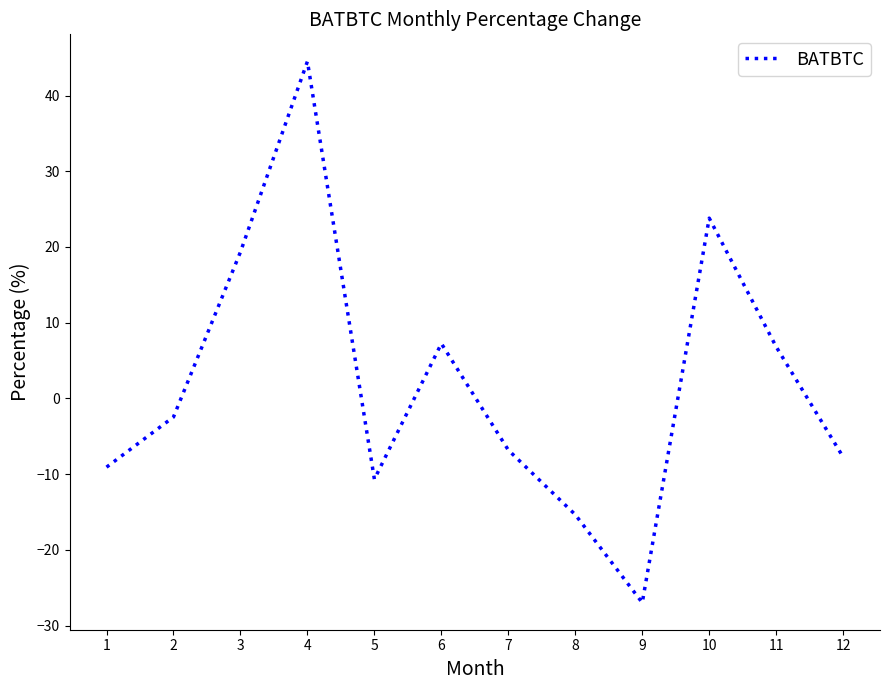

Reading left to right, extract all data points from this chart.

-9.1	-2.5	19.3	44.5	-10.7	7.2	-6.8	-15.4	-27.0	23.8	6.8	-7.7